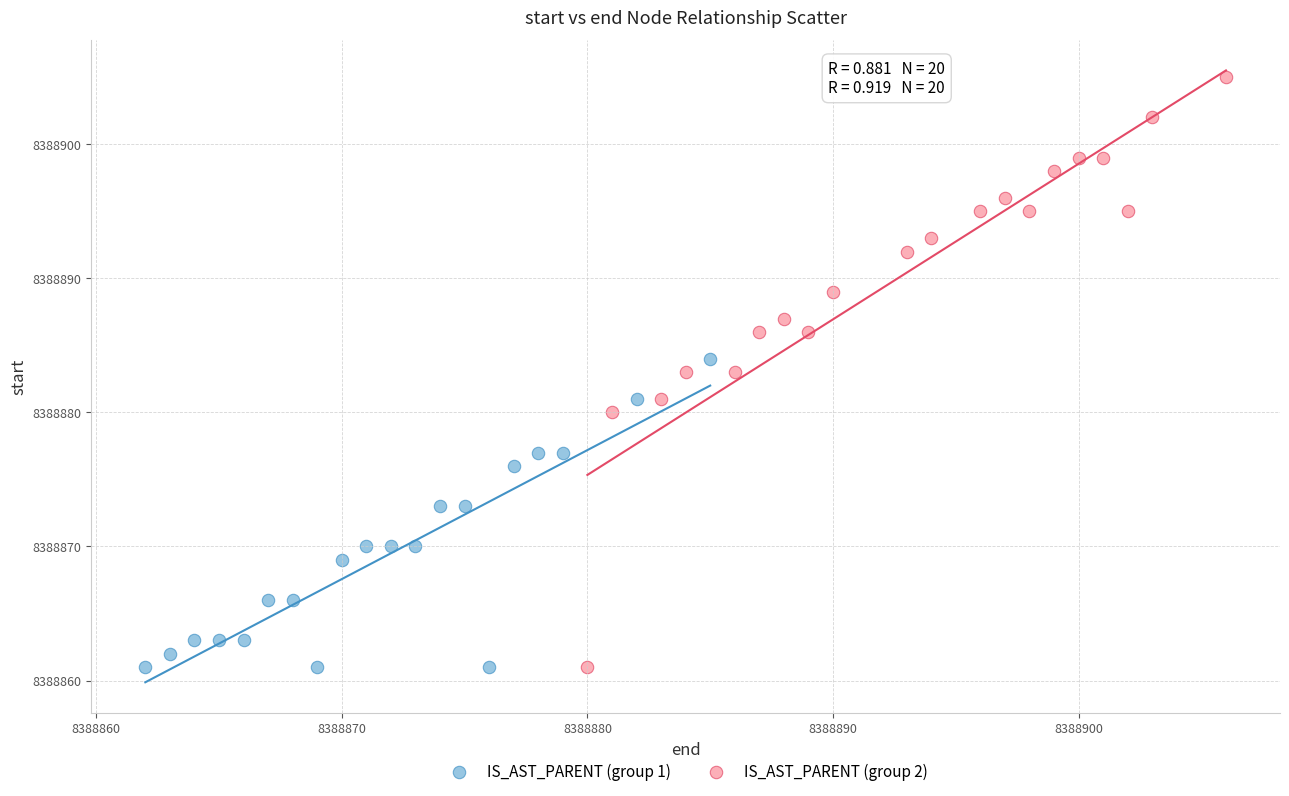

Which series reaches the maximum Y coordinate?

IS_AST_PARENT (group 2)